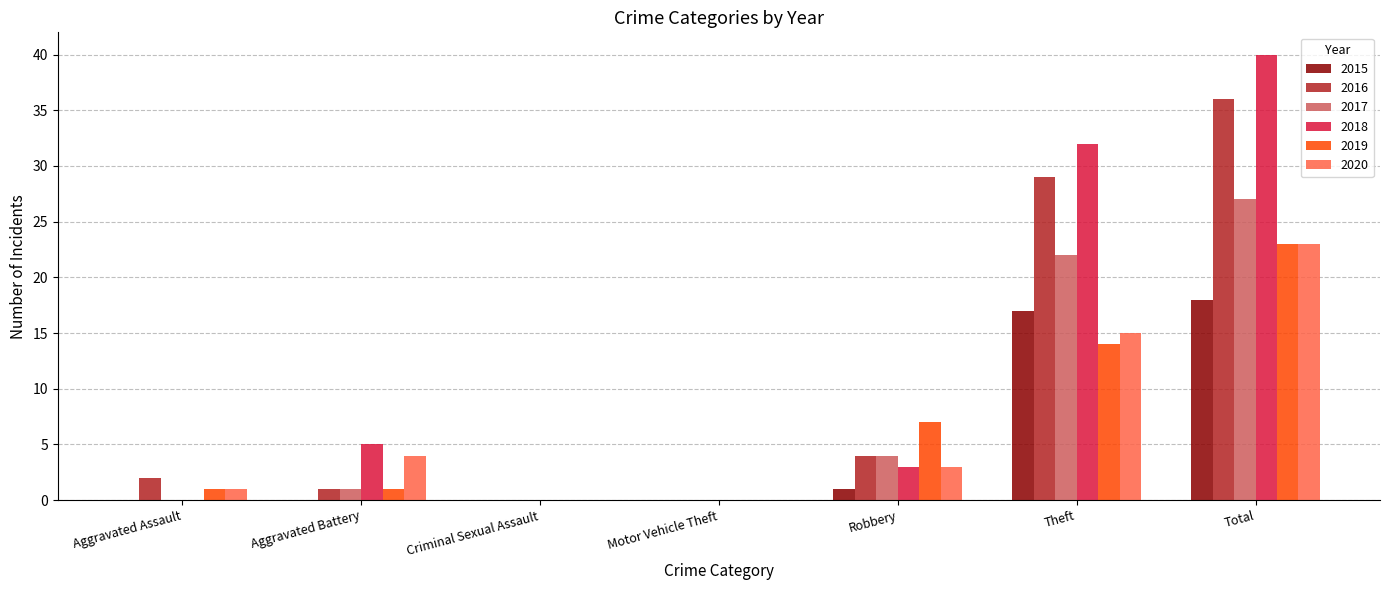

What is the sum of the 2016 values at Theft and Criminal Sexual Assault?

29